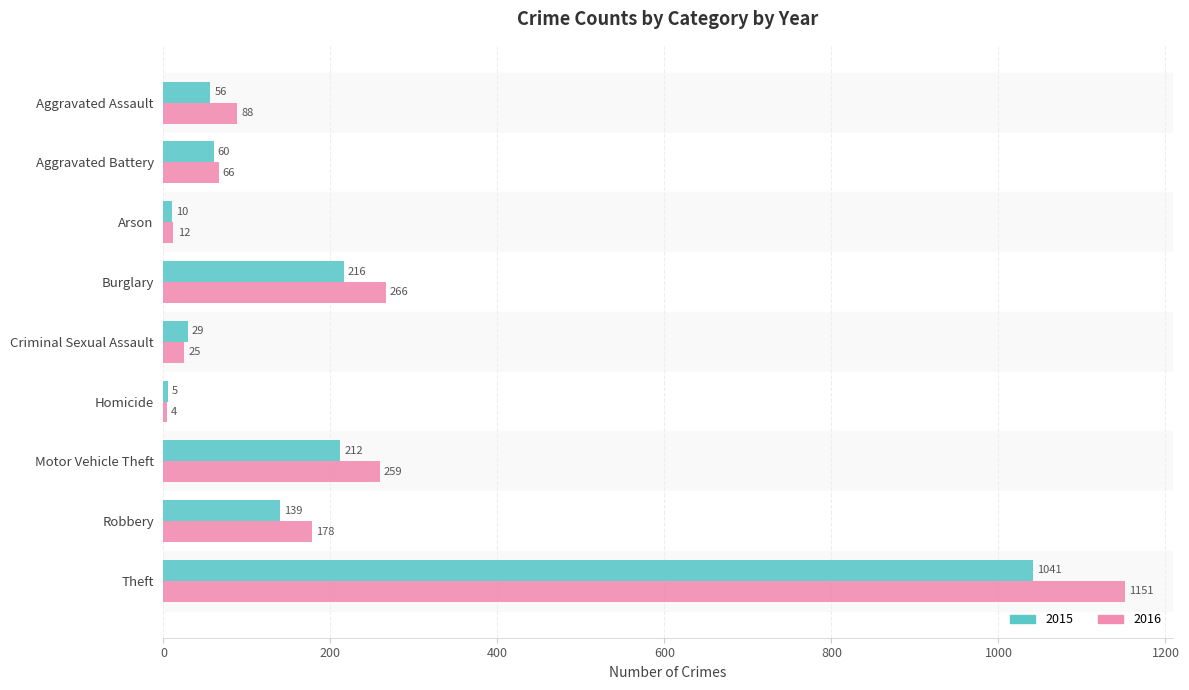

Is the value of 2015 at Robbery greater than the value of 2016 at Criminal Sexual Assault?

Yes